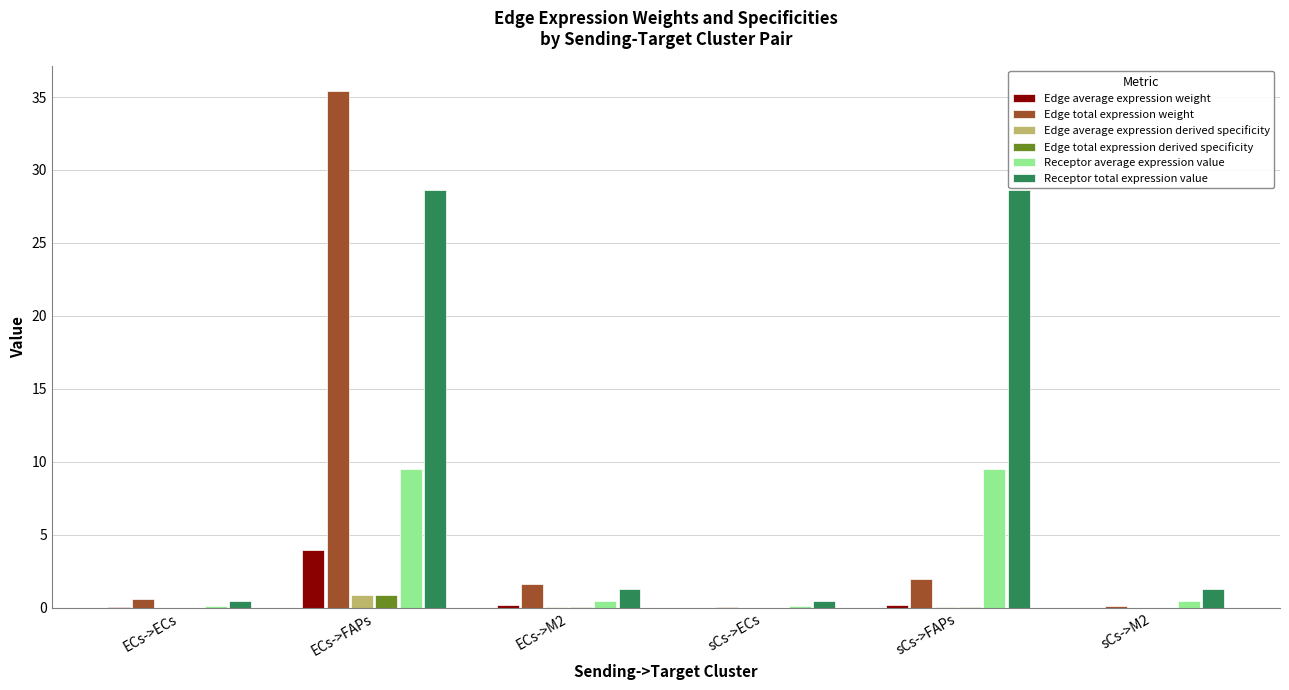

Which series has the largest total across all categories?

Receptor total expression value